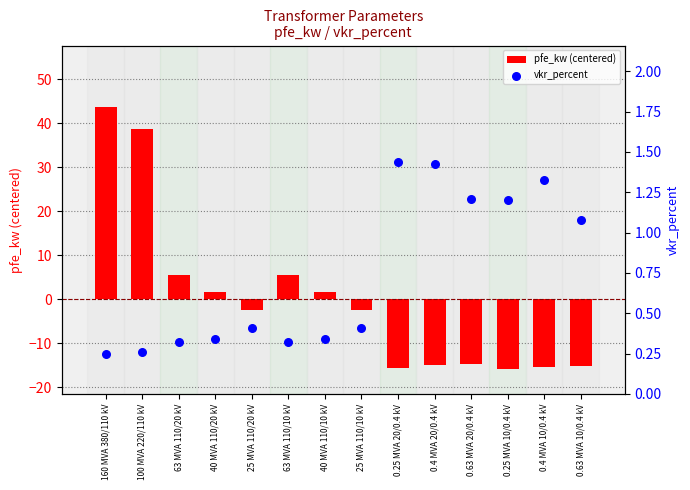

Which series contains the highest Y value?

pfe_kw (centered)